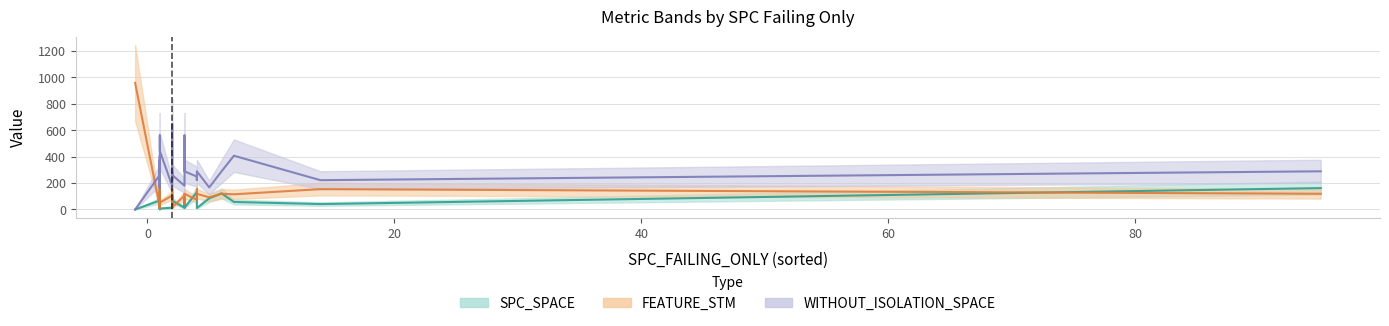

Between 14 and 2, which is larger?

14